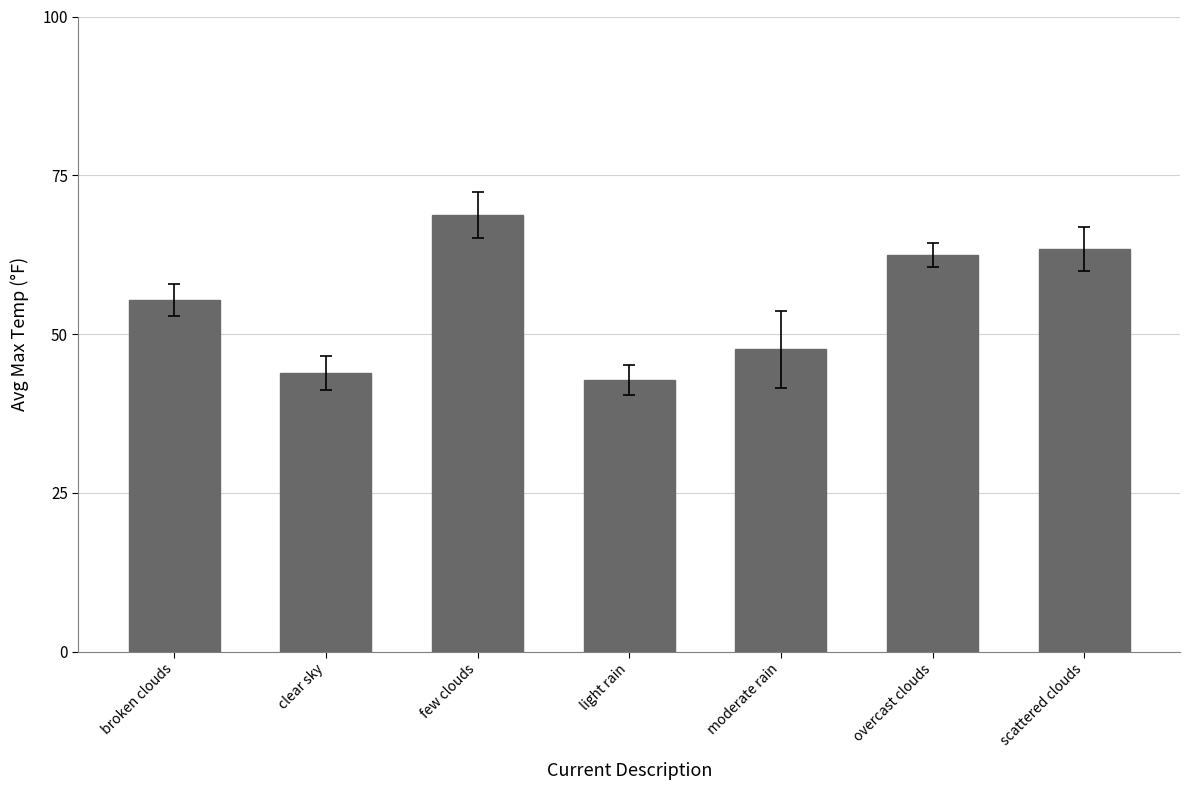

What is the label of the 3rd bar from the left?

few clouds